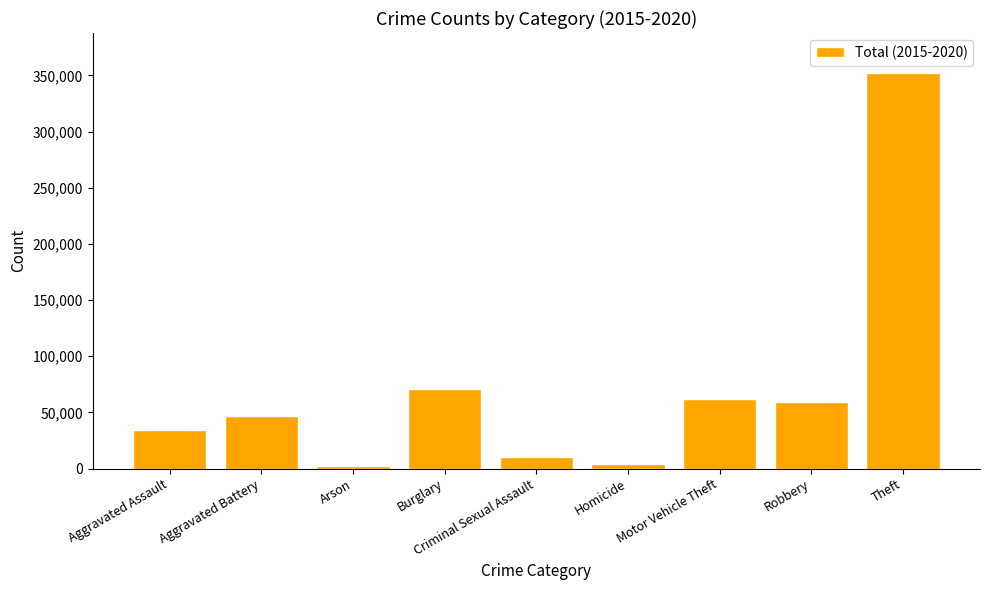

Is it true that the value at Motor Vehicle Theft is 86695?

False